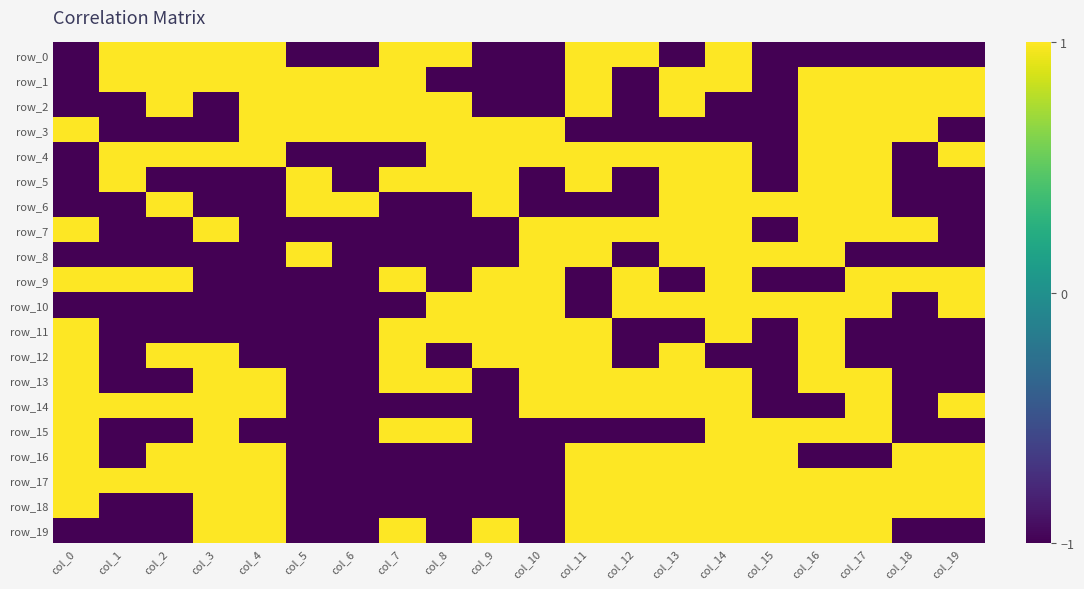

What is the maximum value shown in the chart?

1